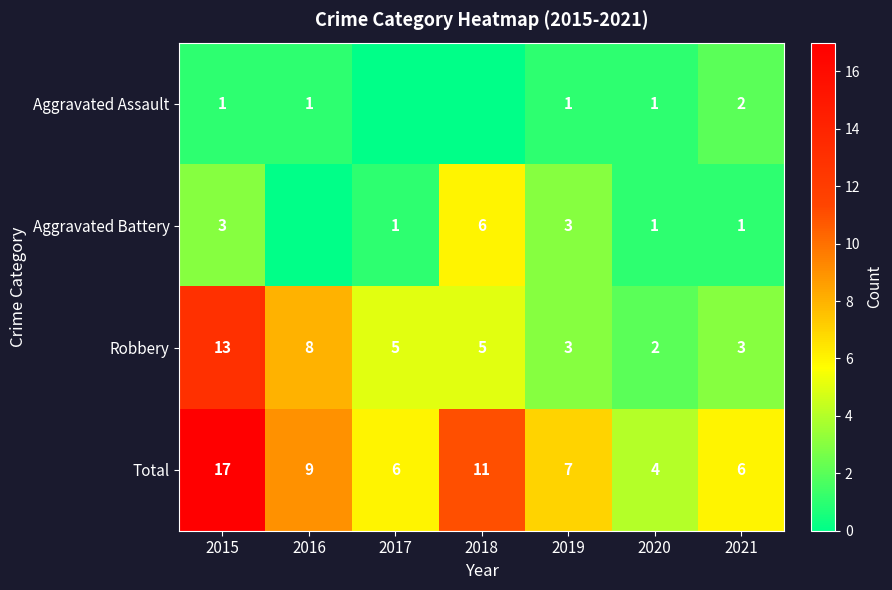

What is the minimum value for Total?

4